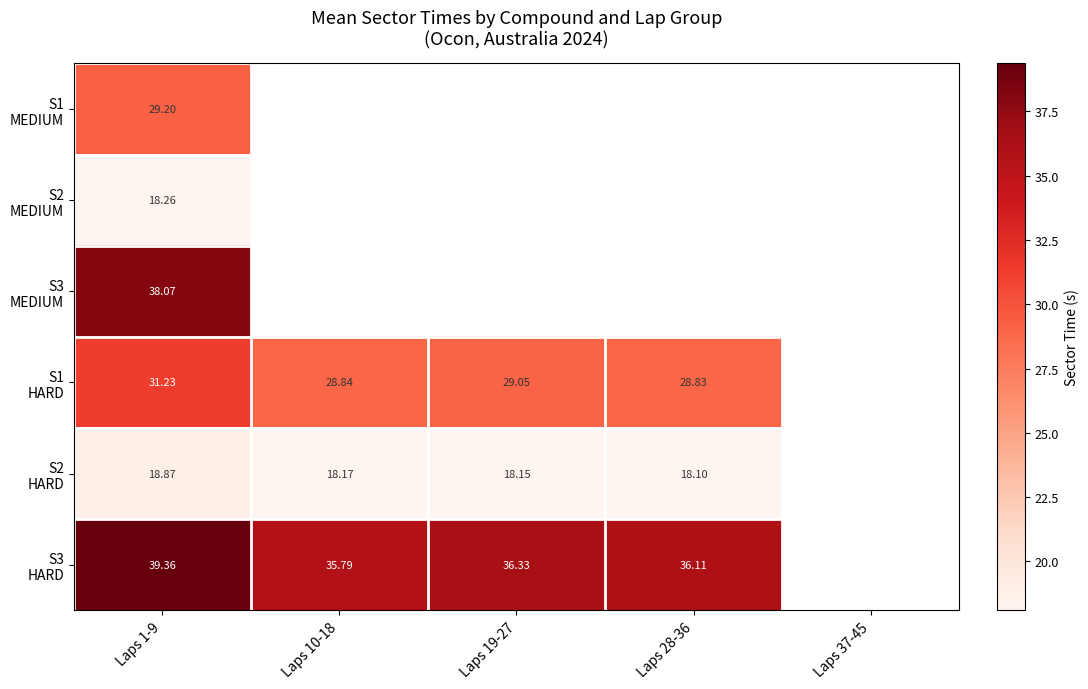

How many values in S1 MEDIUM are above zero?

1